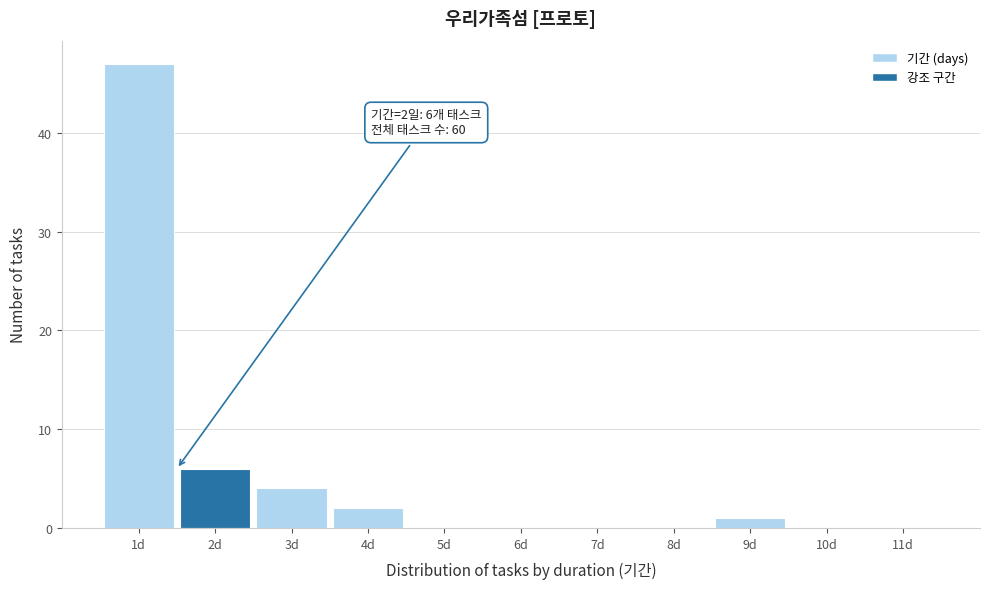

Reading left to right, what are all the values shown in this chart?

1d=47	2d=6	3d=4	4d=2	5d=0	6d=0	7d=0	8d=0	9d=1	10d=0	11d=0